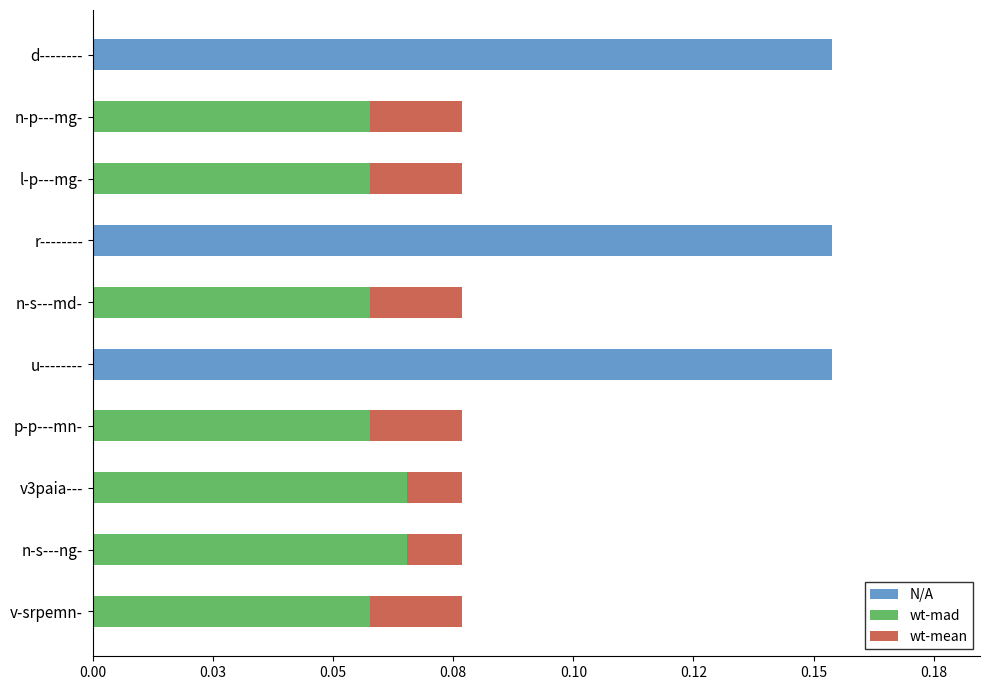

What are all the series names shown in the legend?

N/A, wt-mad, wt-mean